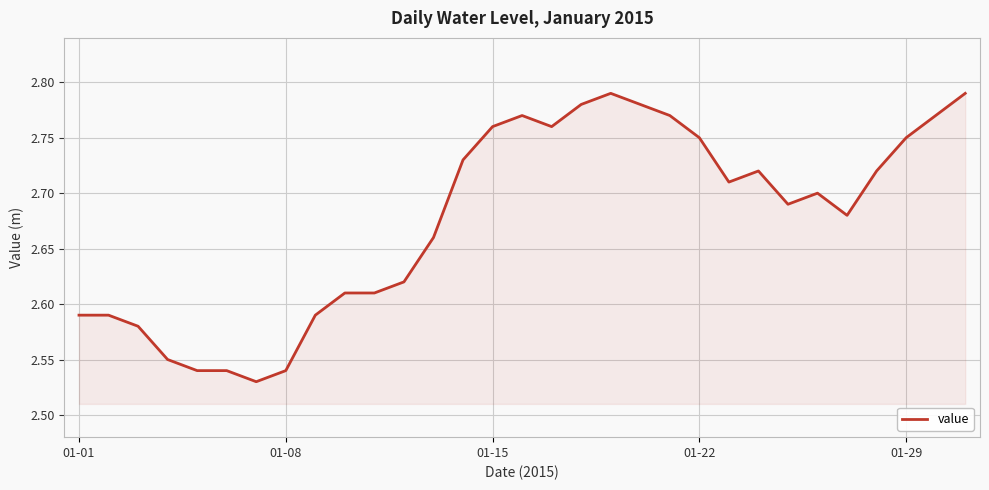

Does the chart have visible grid lines?

Yes